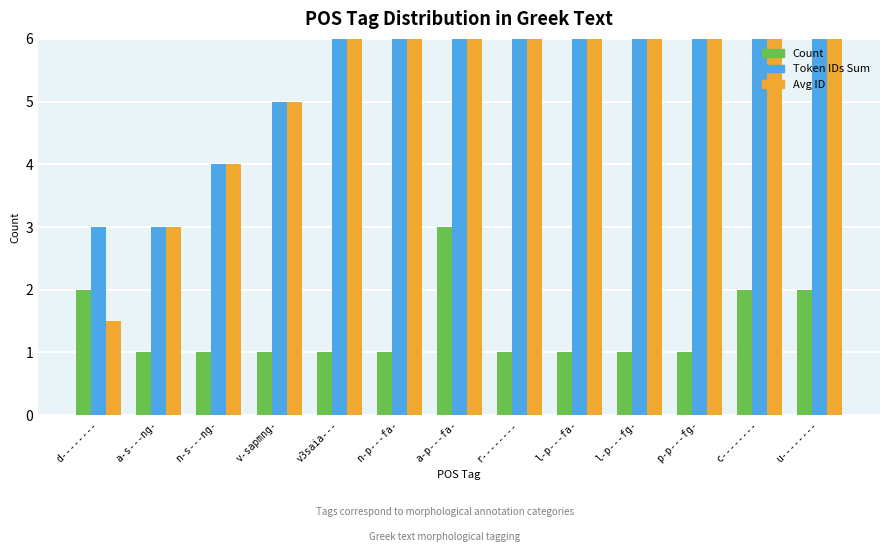

What is the value of the Count bar at the 5th from the left?

1.0